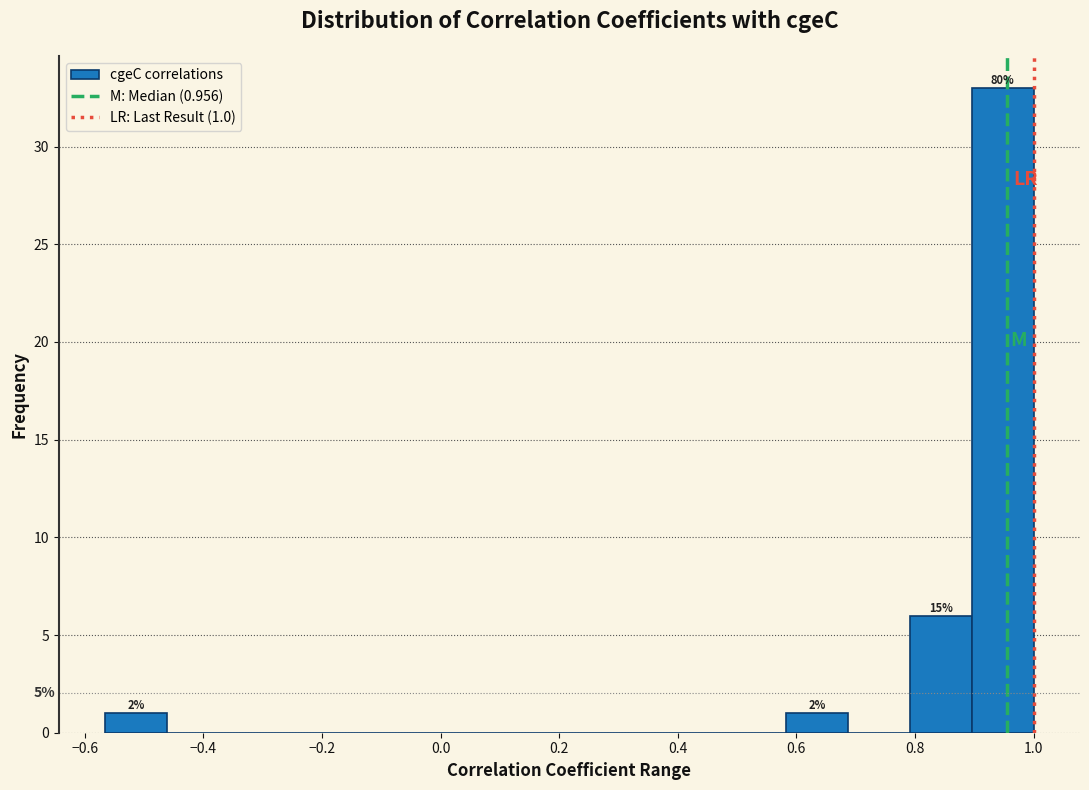

Over which range of the x-axis is the bar tallest?

0.90 to 1.00